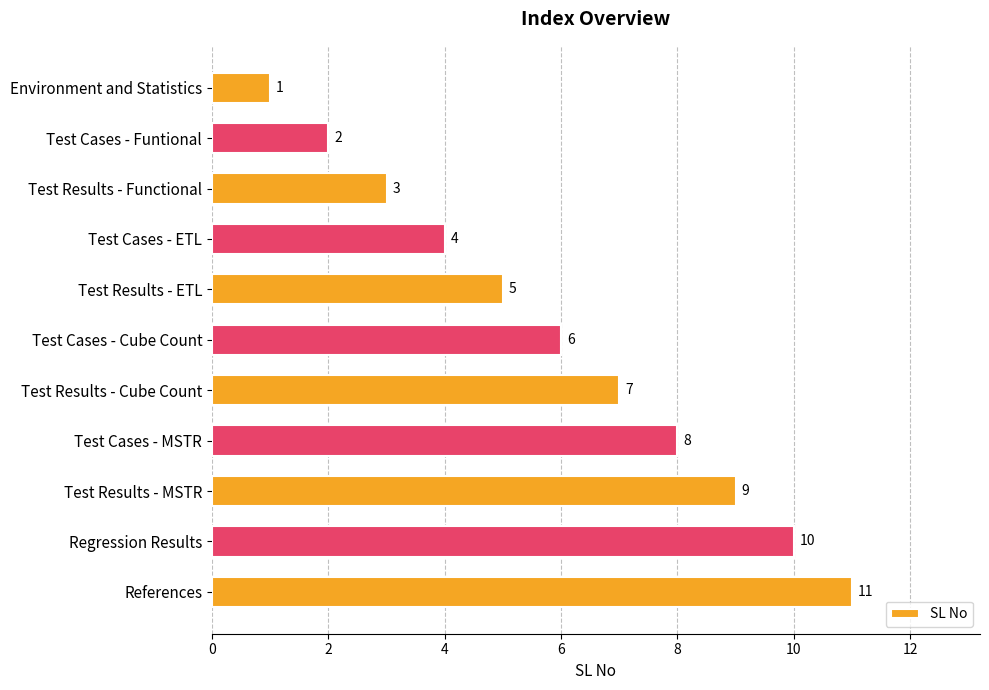

How many distinct data groups are displayed?

1